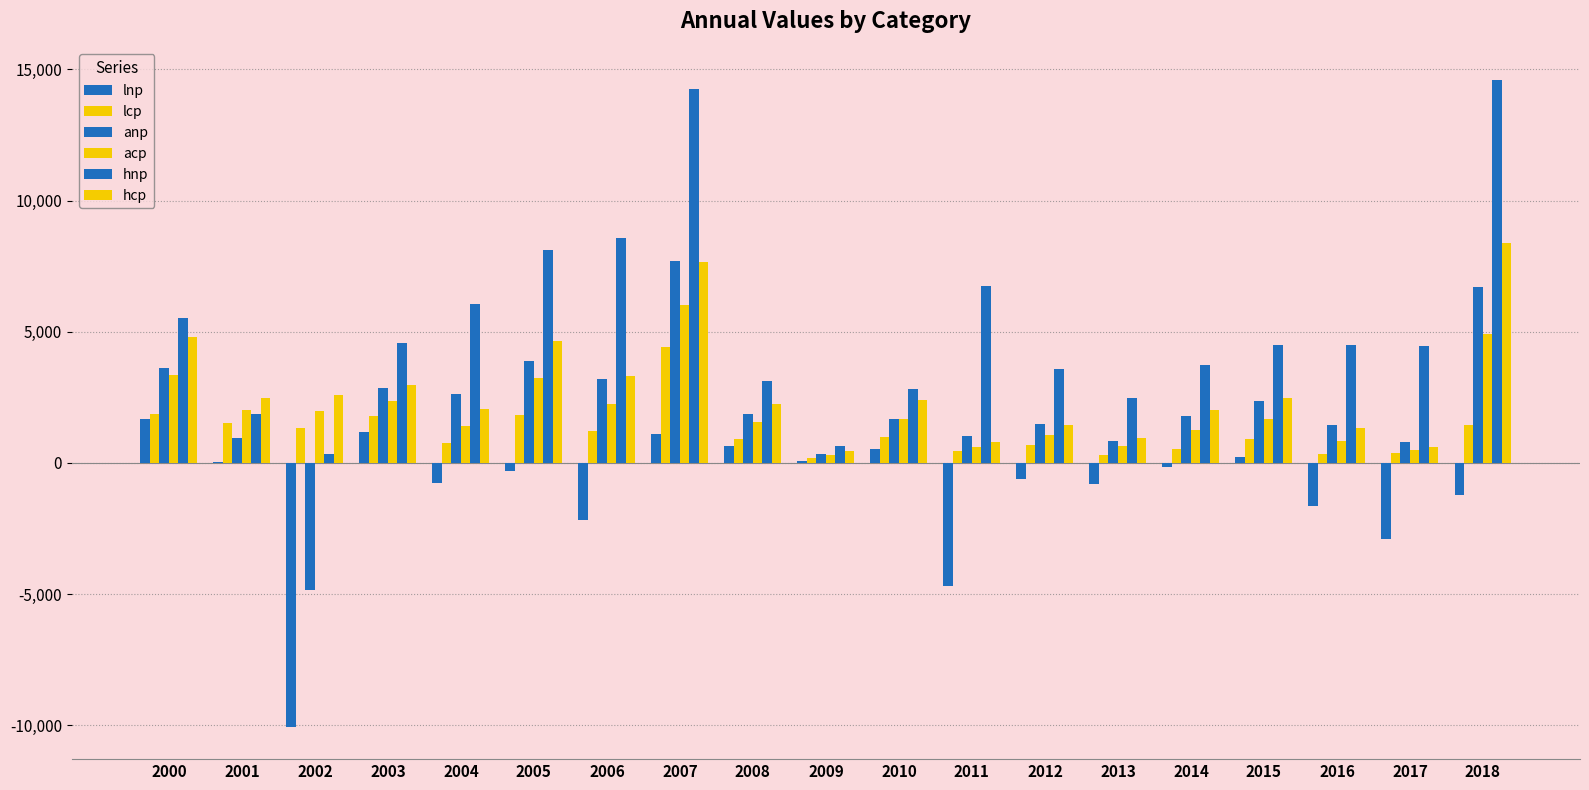

What is the spread (max minus min) of values at 2018?

15817.2